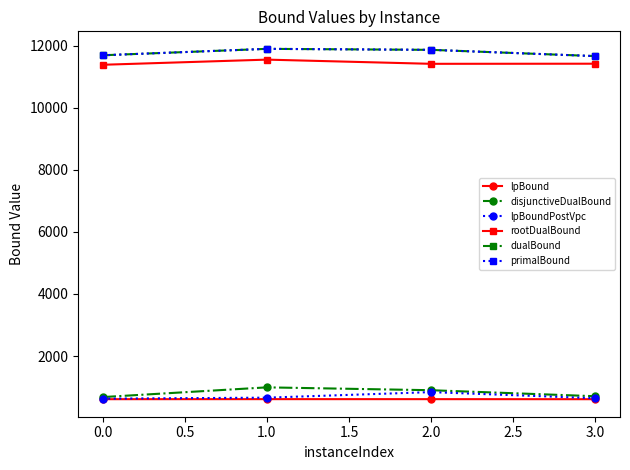

What is the average value of the rootDualBound series?

11440.7